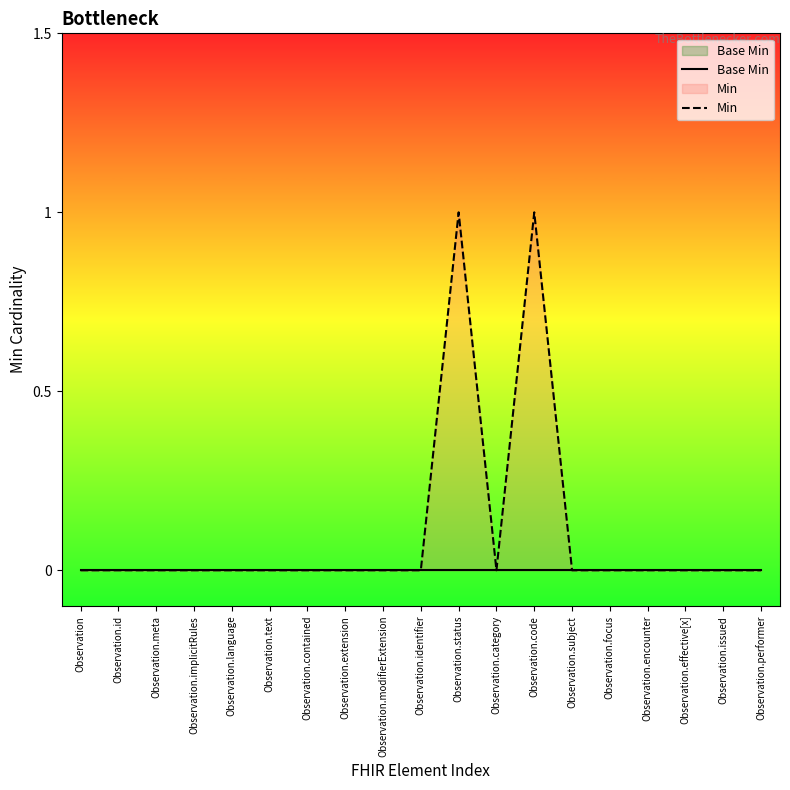

What position from the right is Observation.category?

8